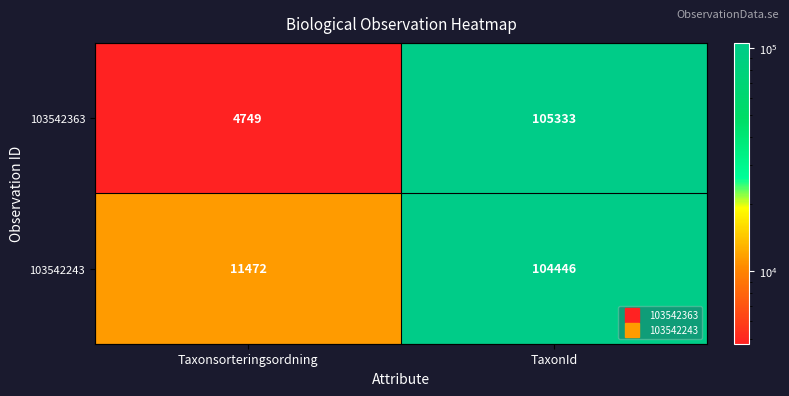

What is the smallest value displayed?

4749